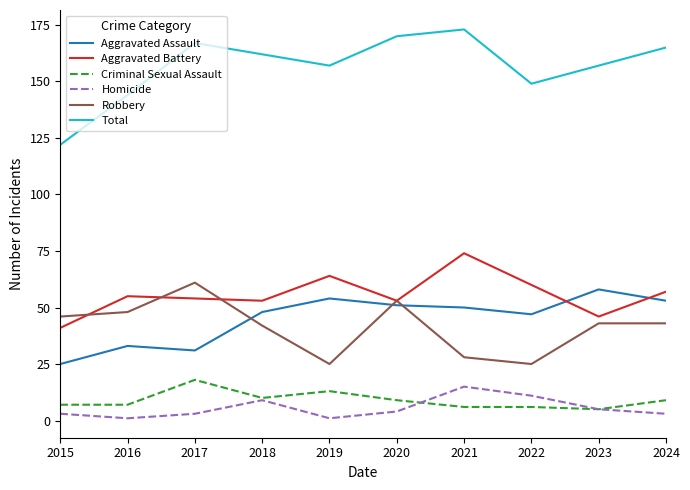

True or false: Homicide and Aggravated Assault intersect in this chart.

False